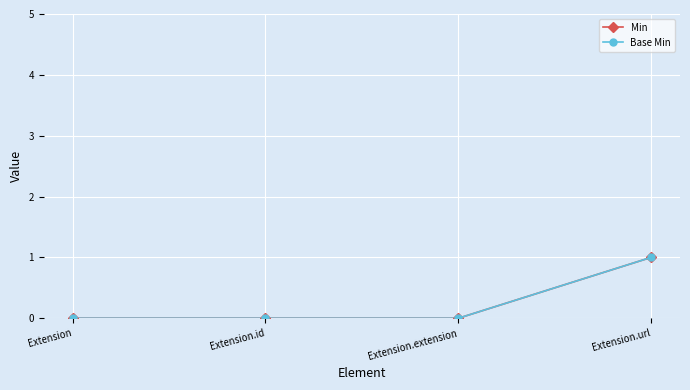

Is this an area chart (filled region under the line)?

No